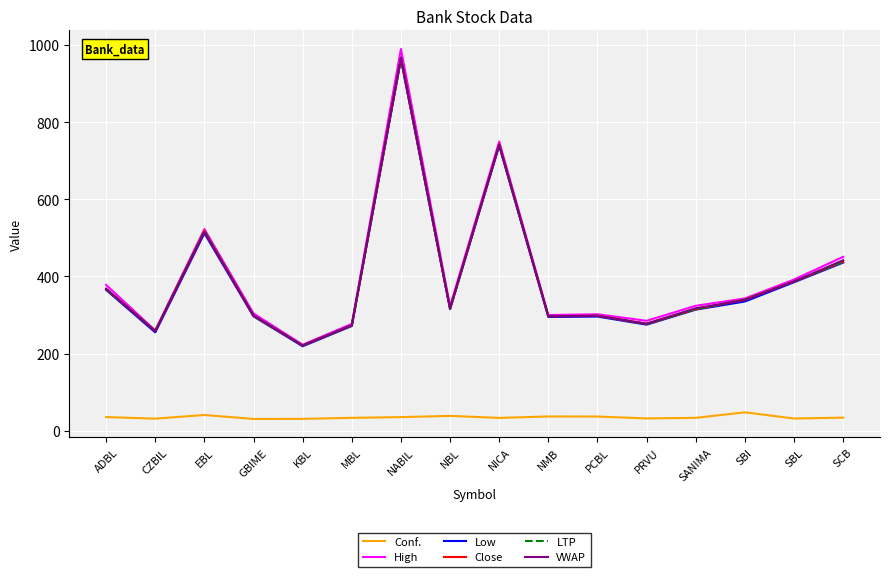

What is the label of the 1st point from the left?

ADBL